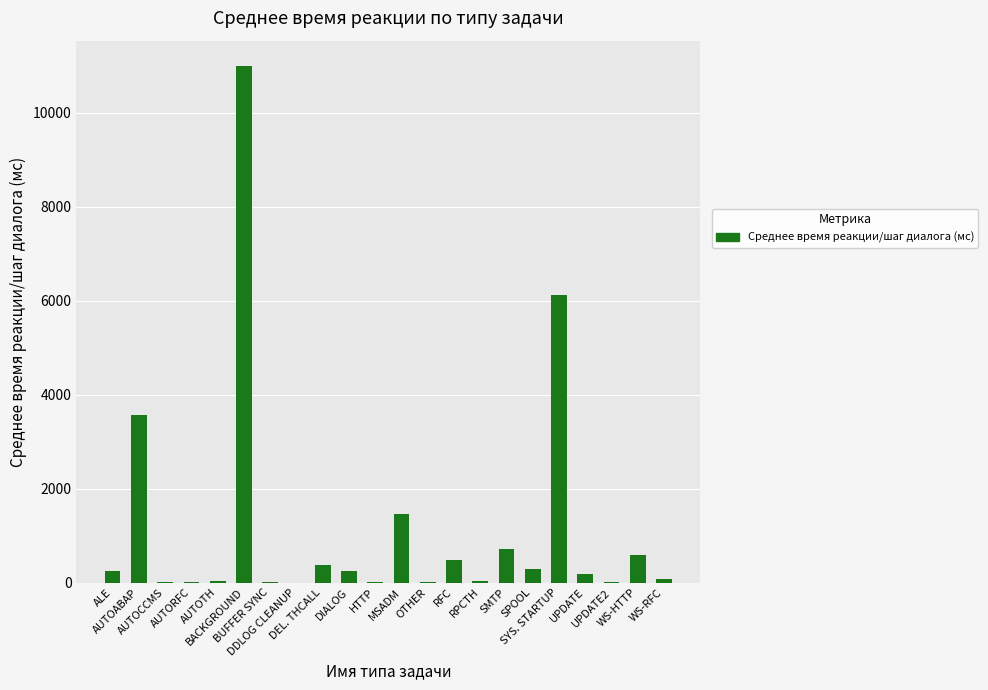

Are the bars horizontal?

No